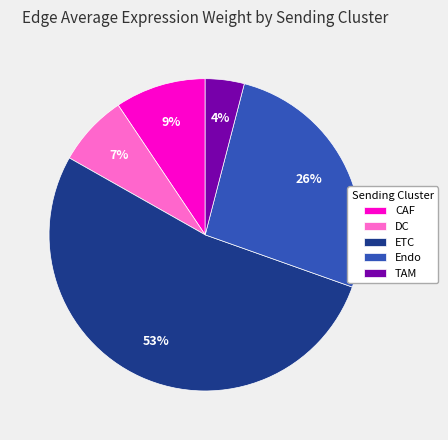

Which slice is the smallest?

TAM